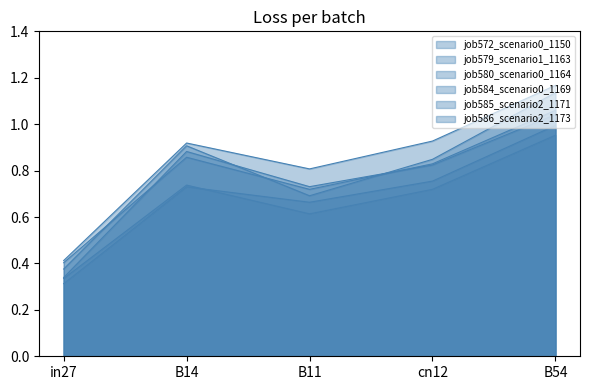

Is it true that job579_scenario1_1163 equals 1.2 at B54?

True